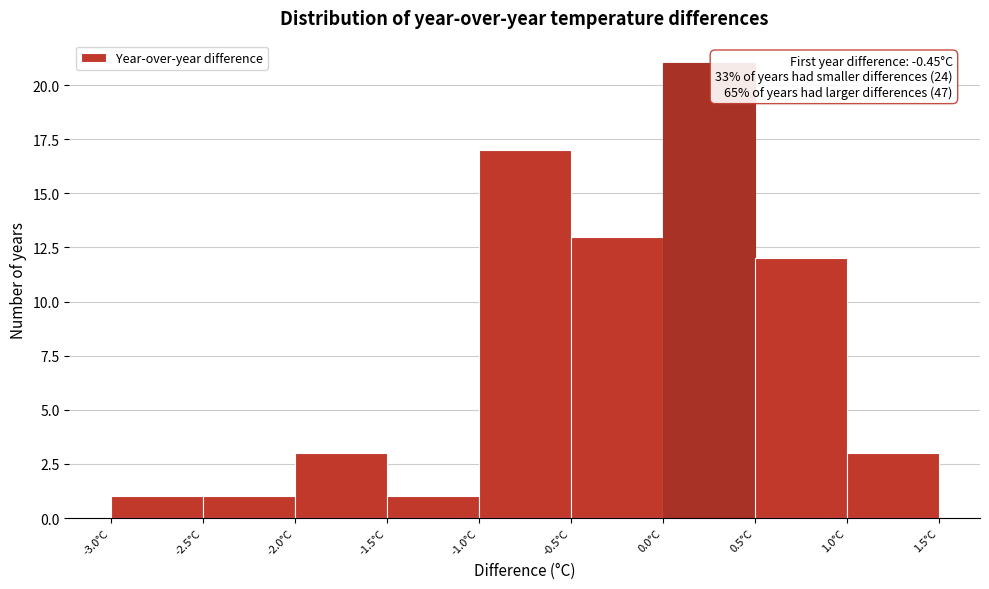

Which range on the x-axis has the tallest bar?

0.0 to 0.5